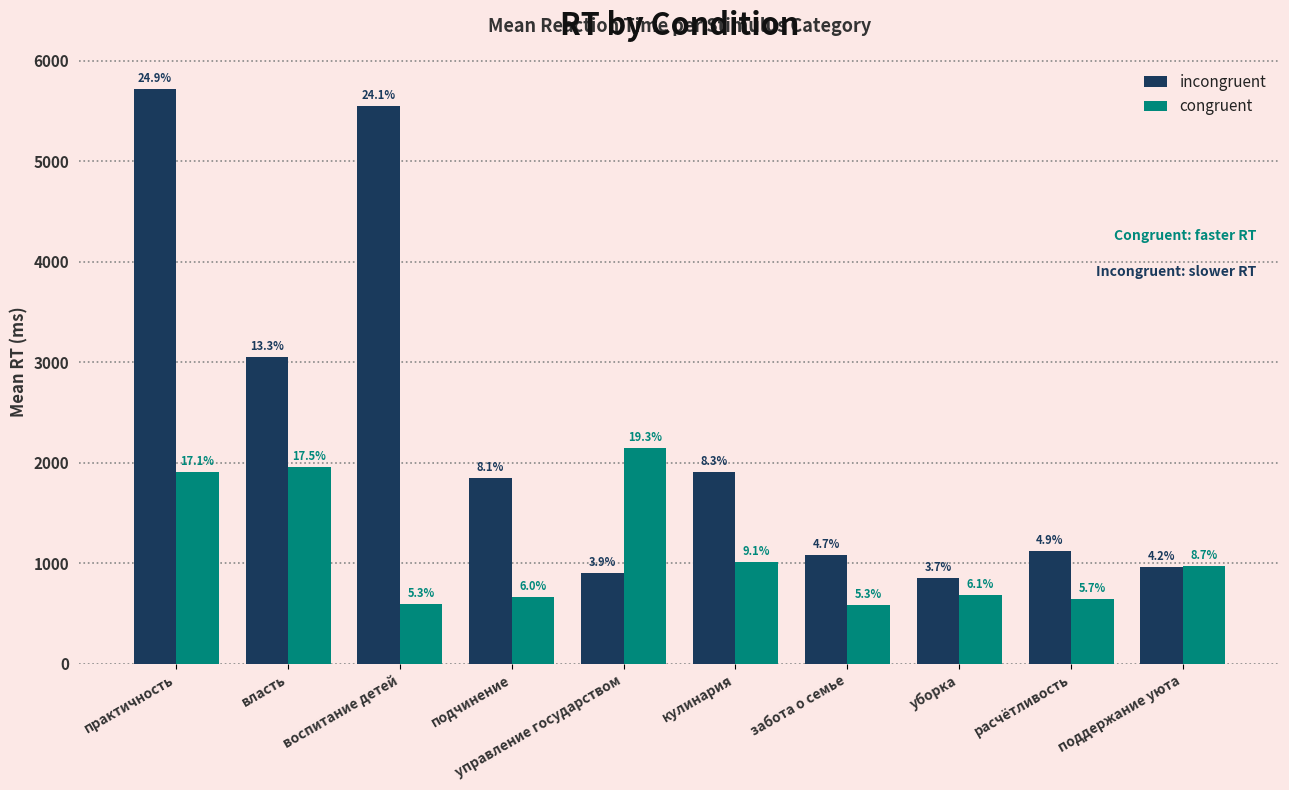

List the series in order of their overall mean, lowest first.

congruent, incongruent